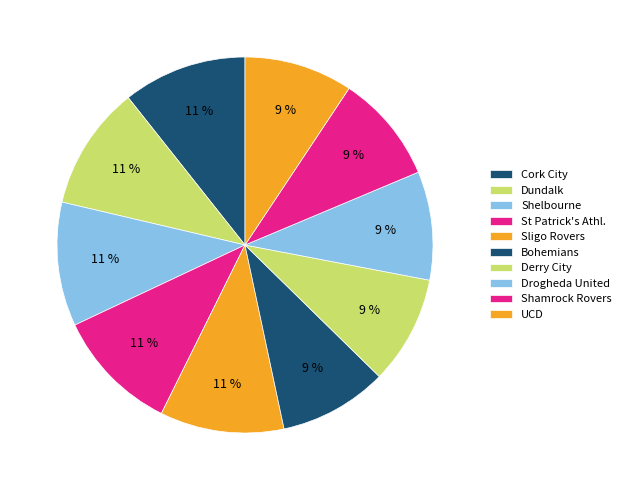

Is it true that UCD is 1% of the pie?

False